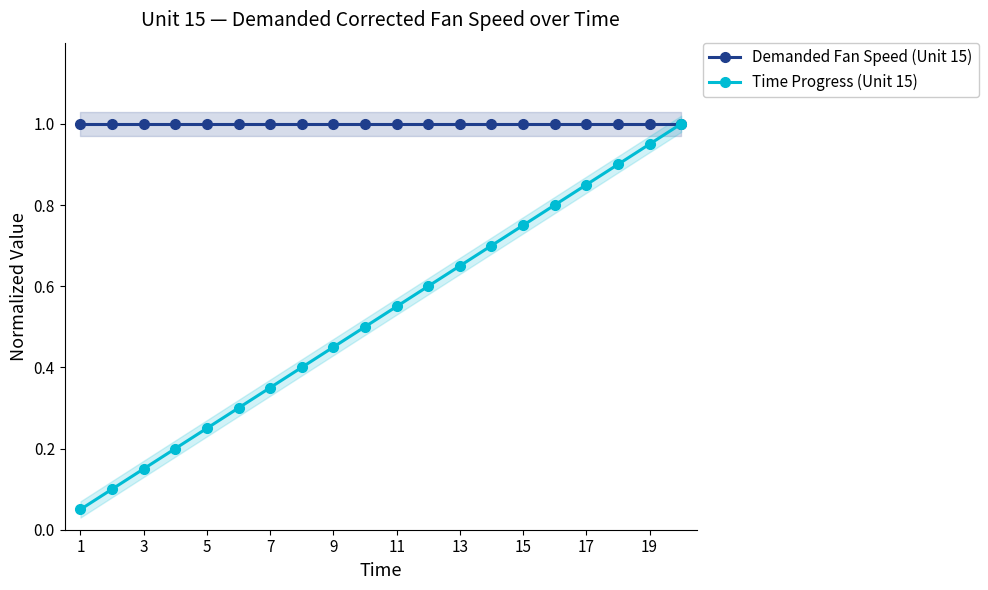

Is the value of Time Progress (Unit 15) at 15 greater than the value of Demanded Fan Speed (Unit 15) at 11?

No